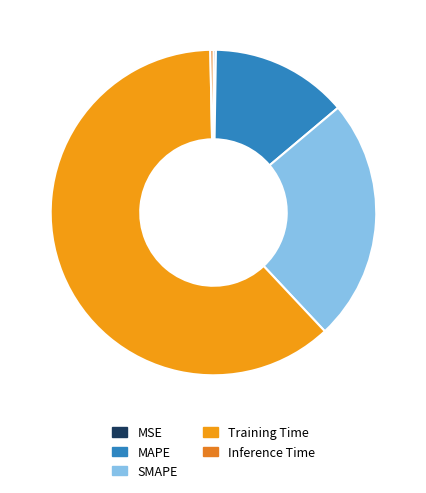

Is it true that SMAPE is 24% of the pie?

True